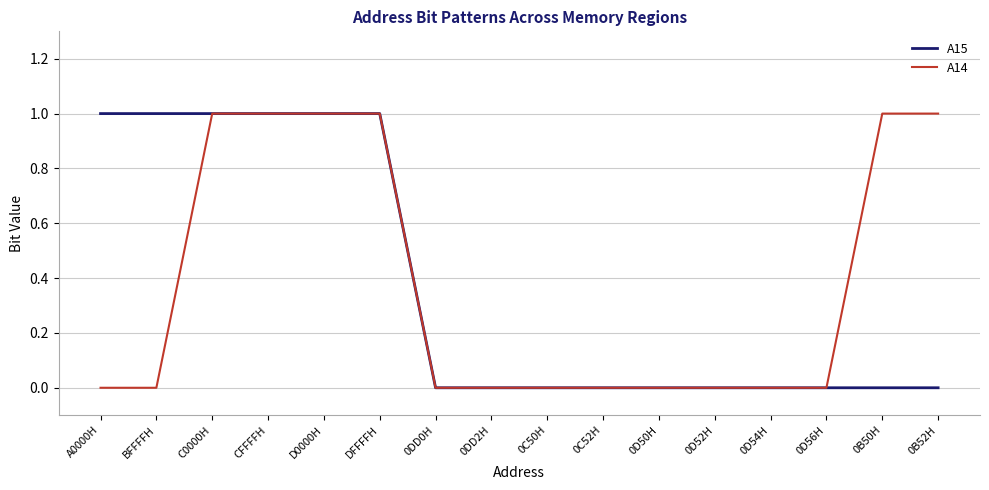

Reading left to right, what are all the values shown in this chart?

A15: A0000H=1	BFFFFH=1	C0000H=1	CFFFFH=1	D0000H=1	DFFFFH=1	0DD0H=0	0DD2H=0	0C50H=0	0C52H=0	0D50H=0	0D52H=0	0D54H=0	0D56H=0	0B50H=0	0B52H=0
A14: A0000H=0	BFFFFH=0	C0000H=1	CFFFFH=1	D0000H=1	DFFFFH=1	0DD0H=0	0DD2H=0	0C50H=0	0C52H=0	0D50H=0	0D52H=0	0D54H=0	0D56H=0	0B50H=1	0B52H=1